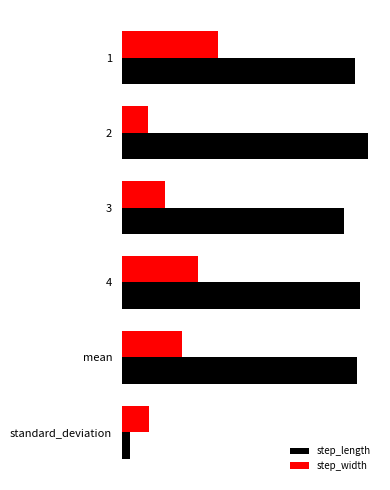

Which series has the widest spread of values?

step_length